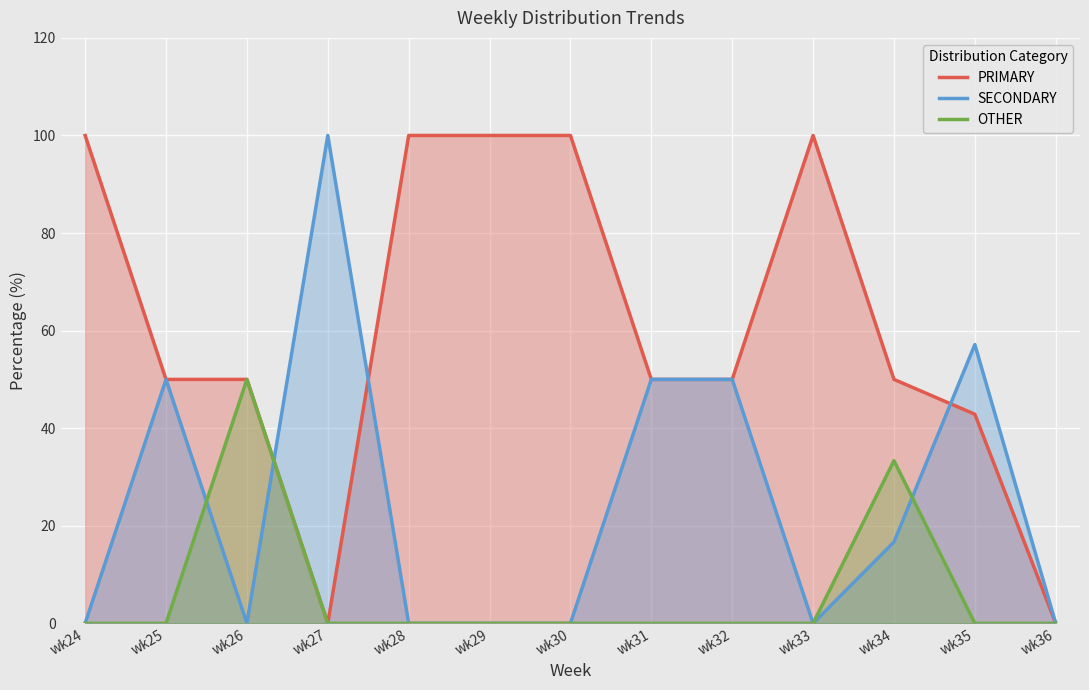

At how many categories does at least one series exceed 86?

6